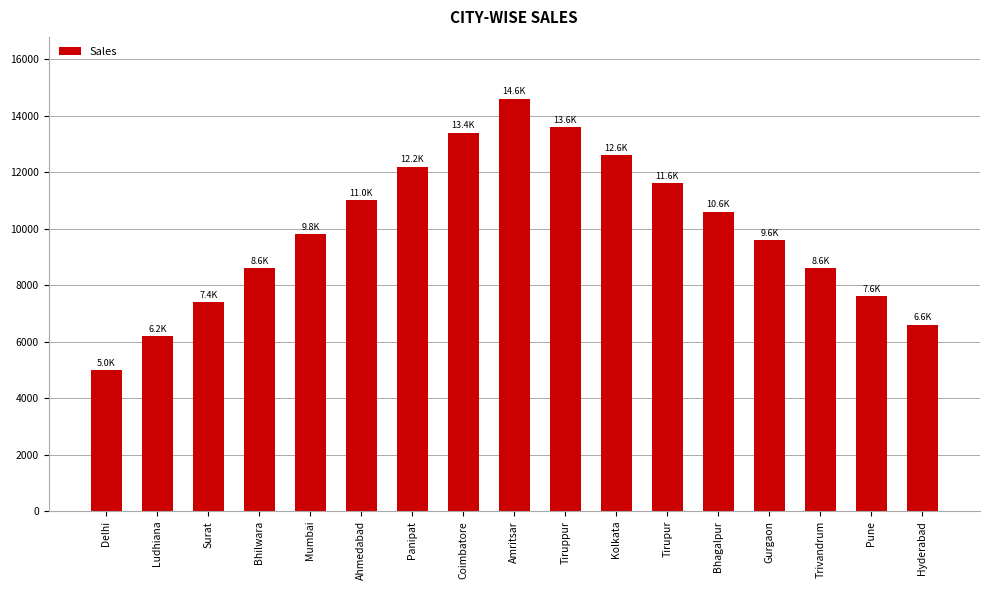

True or false: the data shows 13400 at Coimbatore.

True